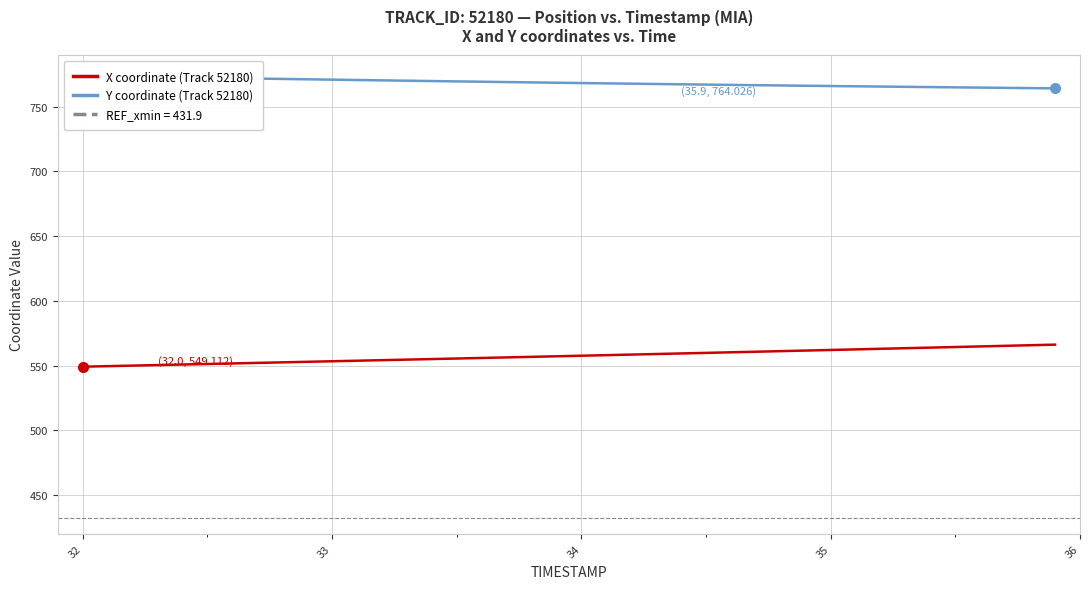

What is the lowest value of the X coordinate (Track 52180) series?

549.1